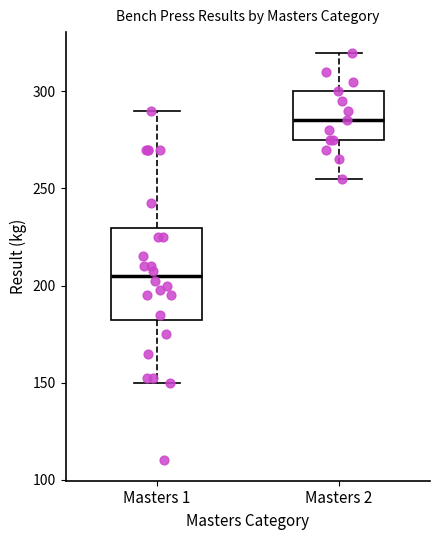

Reading left to right, transcribe this box plot: for each box, give where its median line is, the range the box spans, and where its two whiskers end, as read against the y-axis. The values are not printed on the chart, so give them approximately, as read against the axis.

Masters 1: median 205, box 185 to 230, whiskers 150 to 290
Masters 2: median 285, box 275 to 300, whiskers 255 to 320